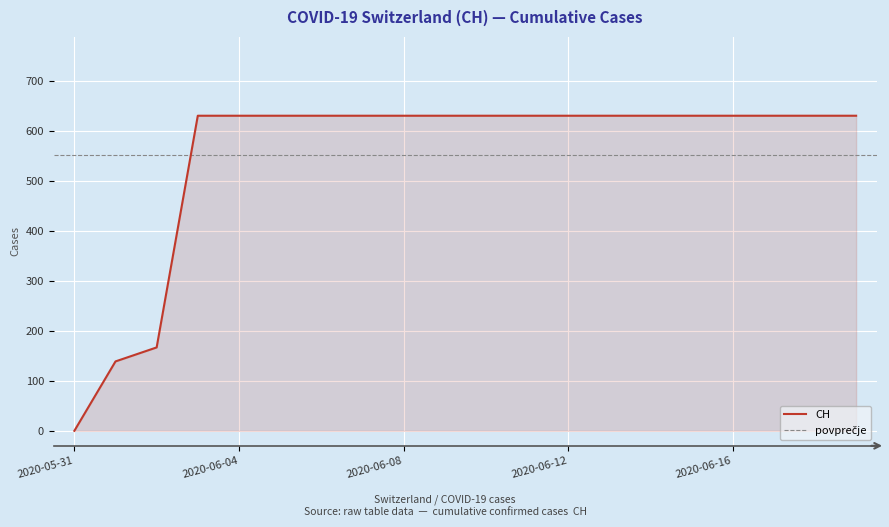

True or false: the data shows 299 at 2020-06-14.

False